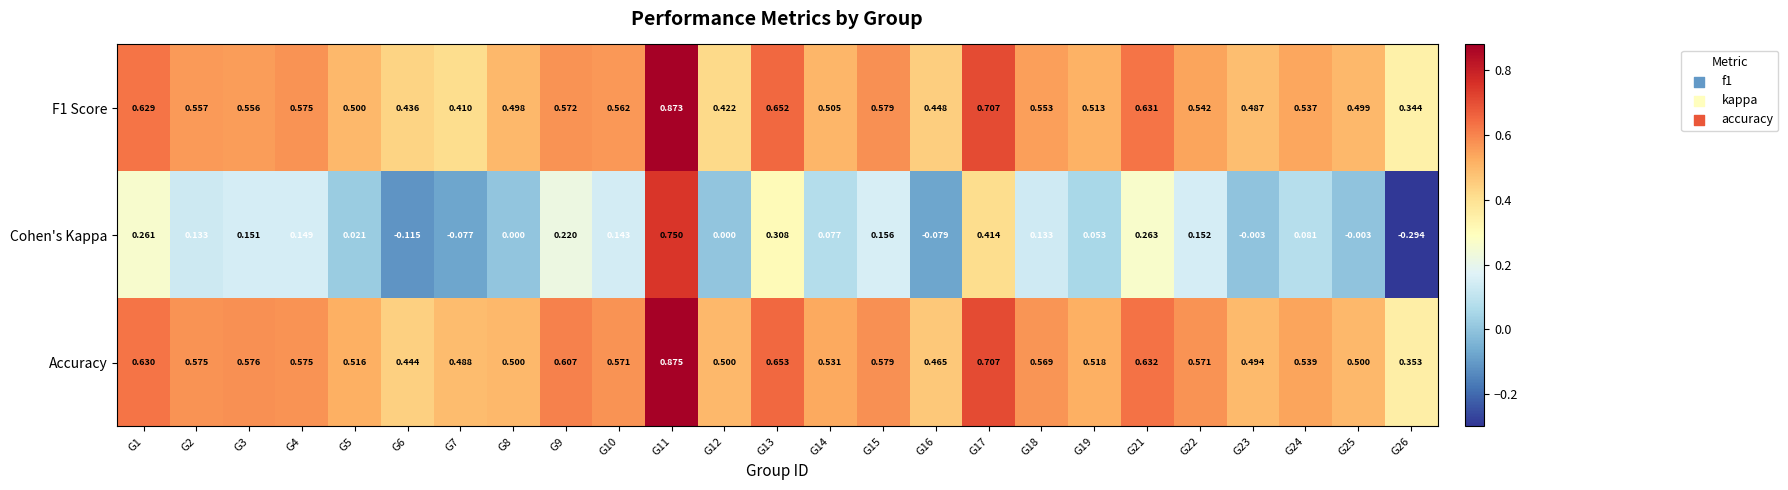

Which series has the widest spread of values?

Cohen's Kappa